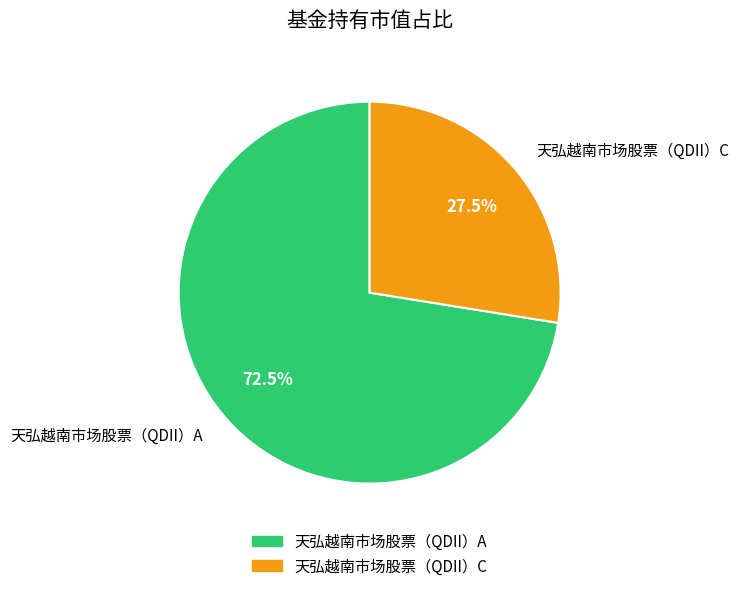

Rank the categories by value from lowest to highest.

天弘越南市场股票（QDII）C, 天弘越南市场股票（QDII）A